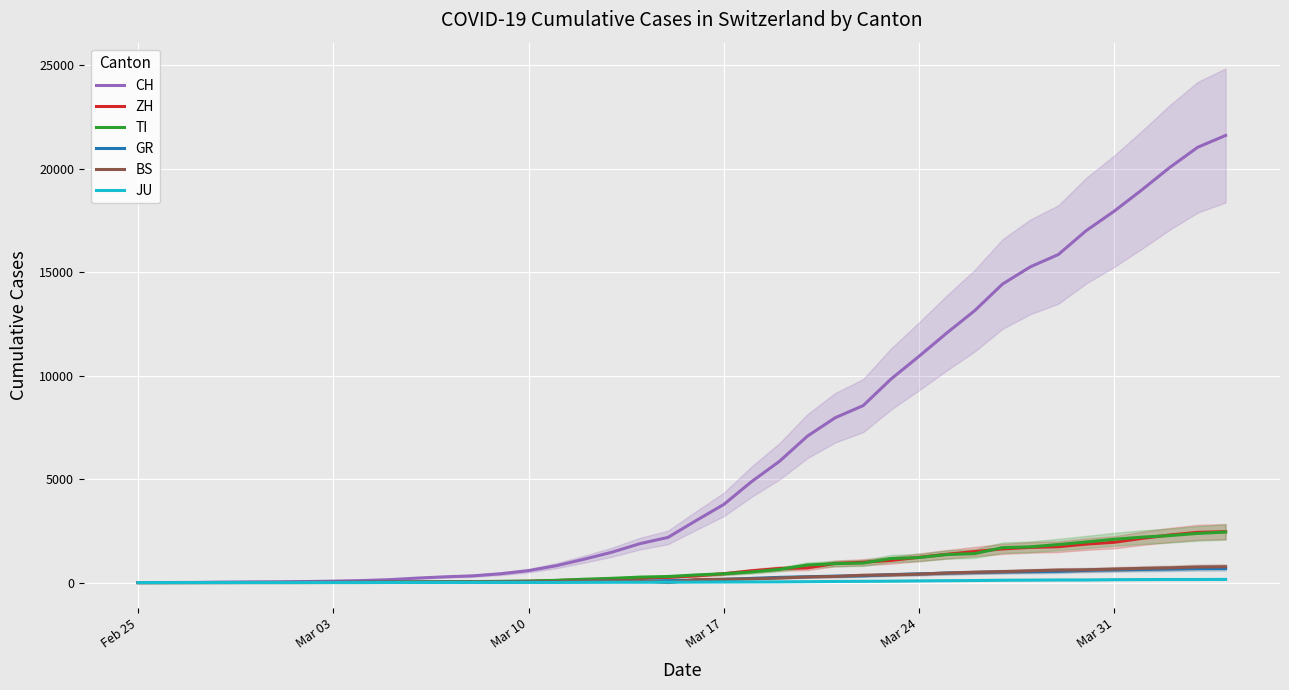

Reading left to right, what are all the values shown in this chart?

CH: 0	4	8	20	30	36	50	70	97	141	216	278	325	426	577	817	1132	1472	1883	2183	2989	3774	4879	5861	7075	7967	8551	9835	10930	12061	13138	14426	15259	15851	17005	17942	18979	20062	21035	21605
ZH: 0	0	2	2	6	7	10	13	15	23	29	34	40	49	62	101	140	163	218	250	326	429	568	679	711	925	984	1073	1221	1368	1500	1627	1701	1733	1859	1947	2136	2300	2428	2461
TI: 0	1	1	1	2	2	4	8	13	25	28	41	49	61	75	108	163	206	265	293	368	426	511	638	849	916	945	1162	1209	1354	1401	1688	1727	1837	1962	2091	2195	2271	2377	2442
GR: 0	2	2	6	6	6	9	10	13	15	16	18	19	28	32	44	53	65	73	93	118	152	204	252	283	311	327	386	419	458	487	513	527	542	591	617	635	655	678	680
BS: 0	0	1	1	1	1	1	3	3	8	15	21	24	28	33	49	73	92	100	0	143	164	181	220	270	297	356	374	410	462	501	530	569	605	617	653	687	714	754	767
JU: 0	0	1	1	1	1	1	2	2	4	4	5	5	7	7	7	12	17	18	19	25	29	32	36	44	54	61	69	82	92	100	114	119	127	128	140	145	149	149	154